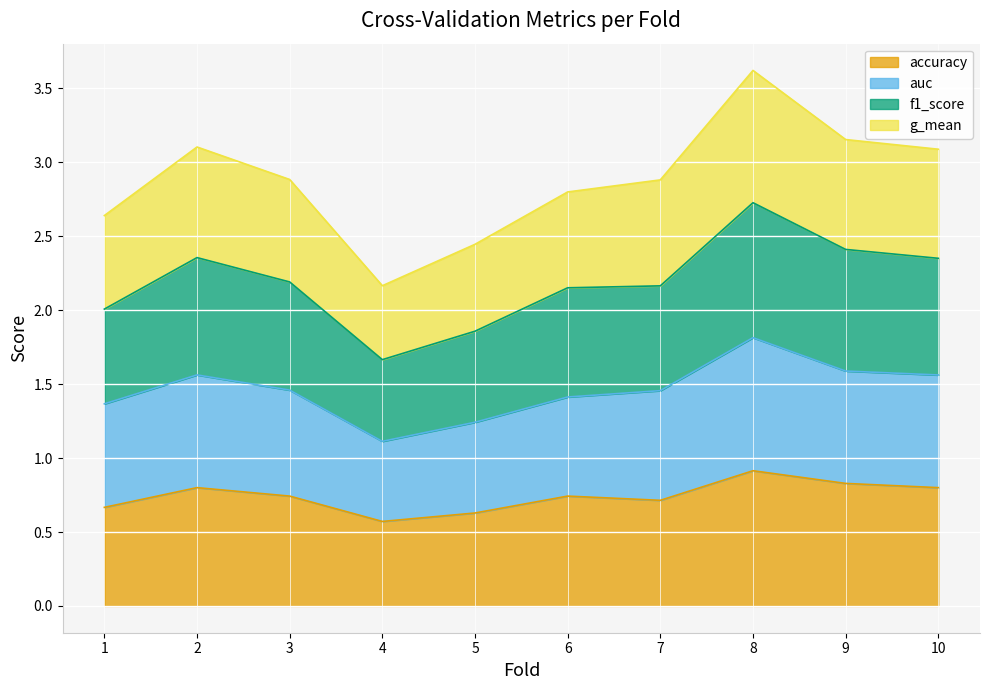

What are all the series names shown in the legend?

accuracy, auc, f1_score, g_mean